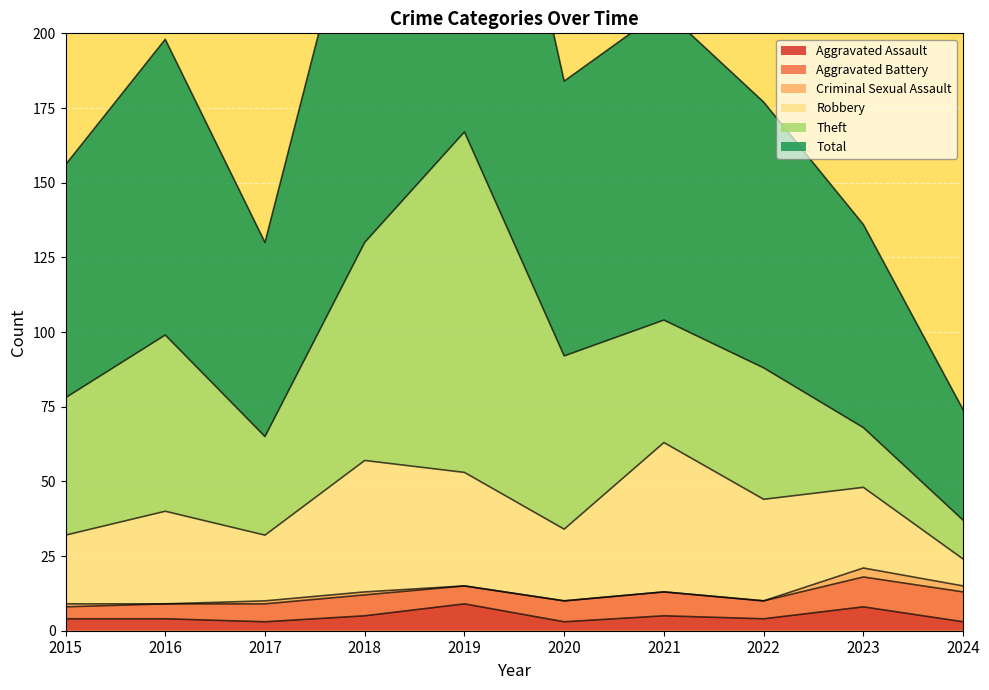

What is the difference between the Theft values at 2020 and 2024?

45